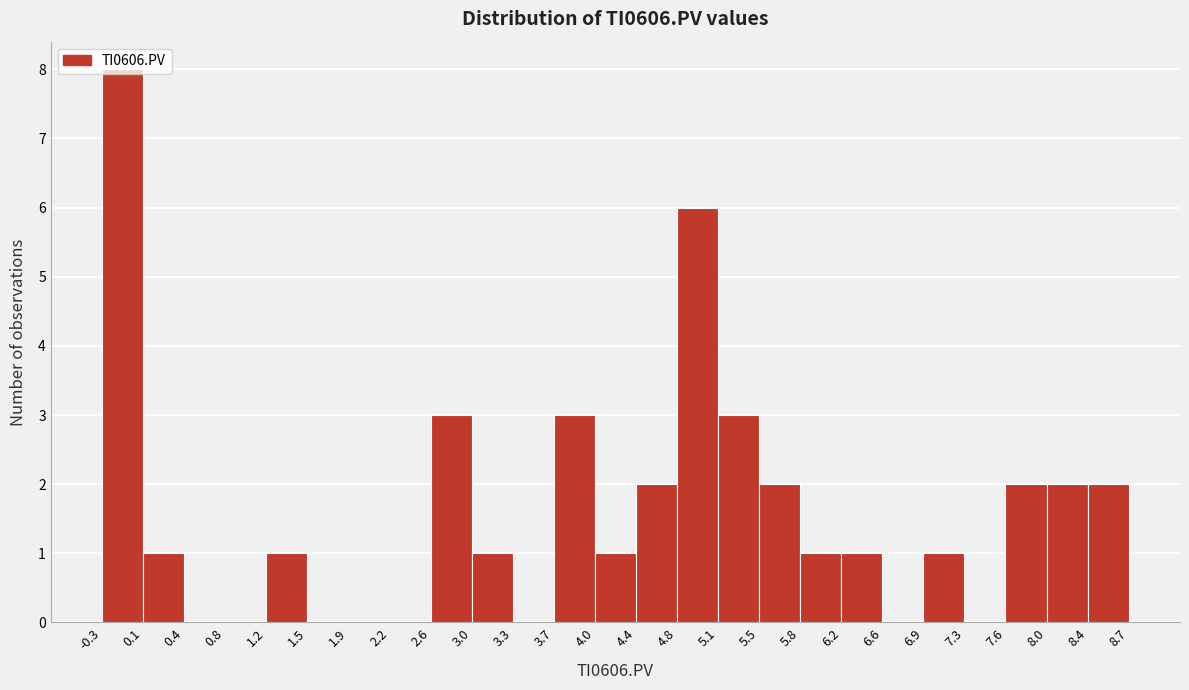

Reading left to right, list every bar in this chart as the range it spans on the x-axis followed by its height. The values are not printed on the chart, so give them approximately, as read against the axis.

-0.3 to 0.1: 8
0.1 to 0.4: 1
0.4 to 0.8: 0
0.8 to 1.2: 0
1.2 to 1.5: 1
1.5 to 1.9: 0
1.9 to 2.2: 0
2.2 to 2.6: 0
2.6 to 3.0: 3
3.0 to 3.3: 1
3.3 to 3.7: 0
3.7 to 4.0: 3
4.0 to 4.4: 1
4.4 to 4.8: 2
4.8 to 5.1: 6
5.1 to 5.5: 3
5.5 to 5.8: 2
5.8 to 6.2: 1
6.2 to 6.6: 1
6.6 to 6.9: 0
6.9 to 7.3: 1
7.3 to 7.6: 0
7.6 to 8.0: 2
8.0 to 8.4: 2
8.4 to 8.7: 2